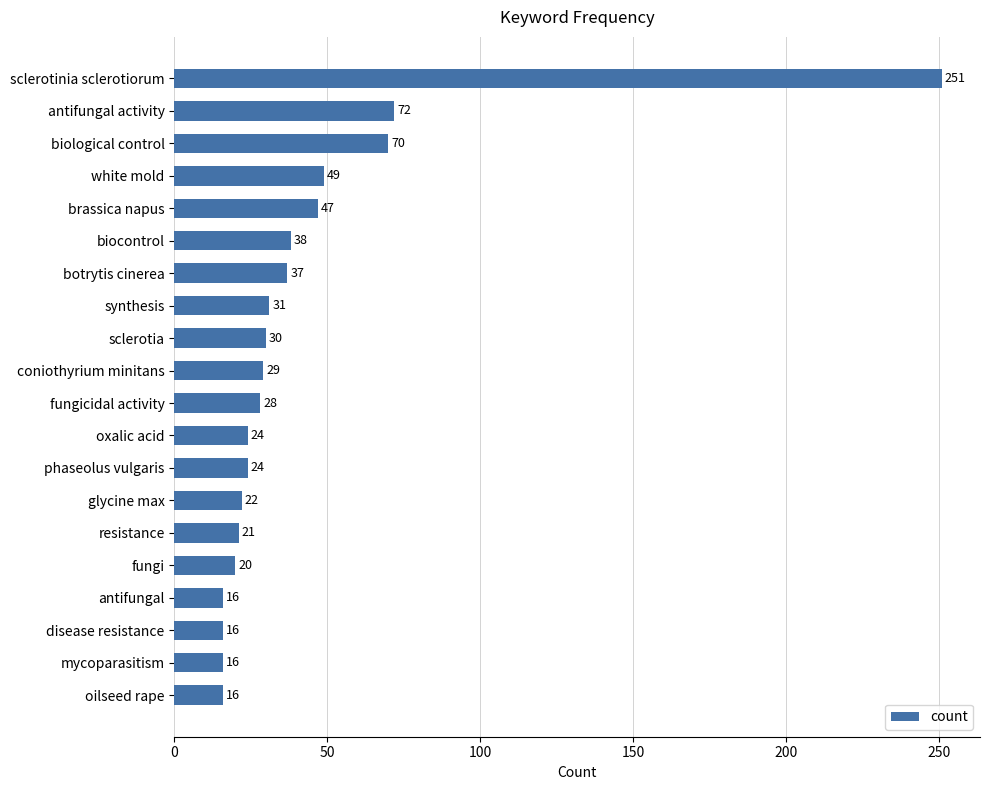

Reading top to bottom, extract all data points from this chart.

251	72	70	49	47	38	37	31	30	29	28	24	24	22	21	20	16	16	16	16